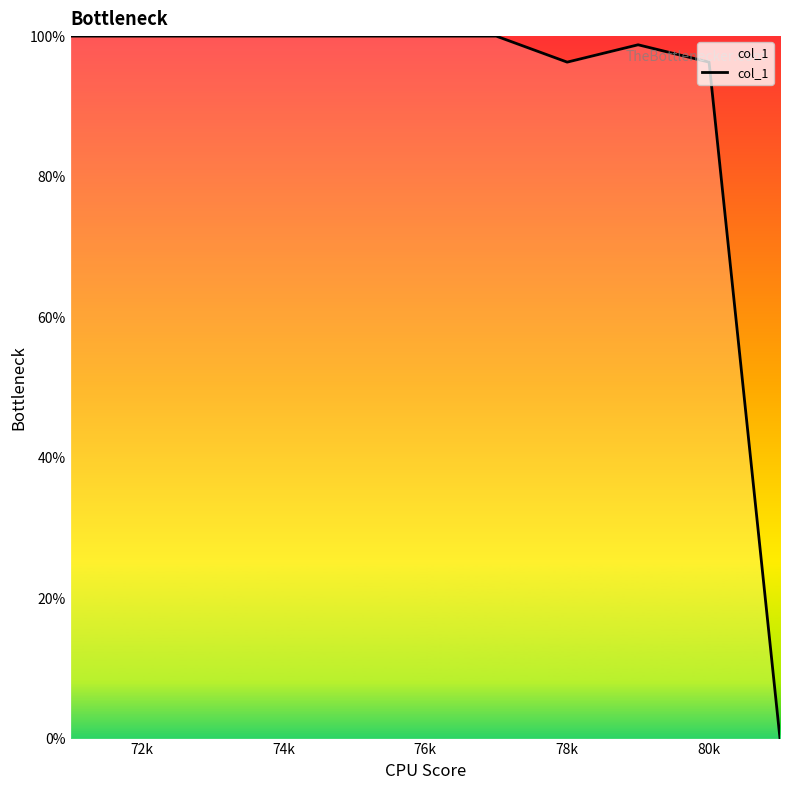

What is the greatest value displayed?

100.0